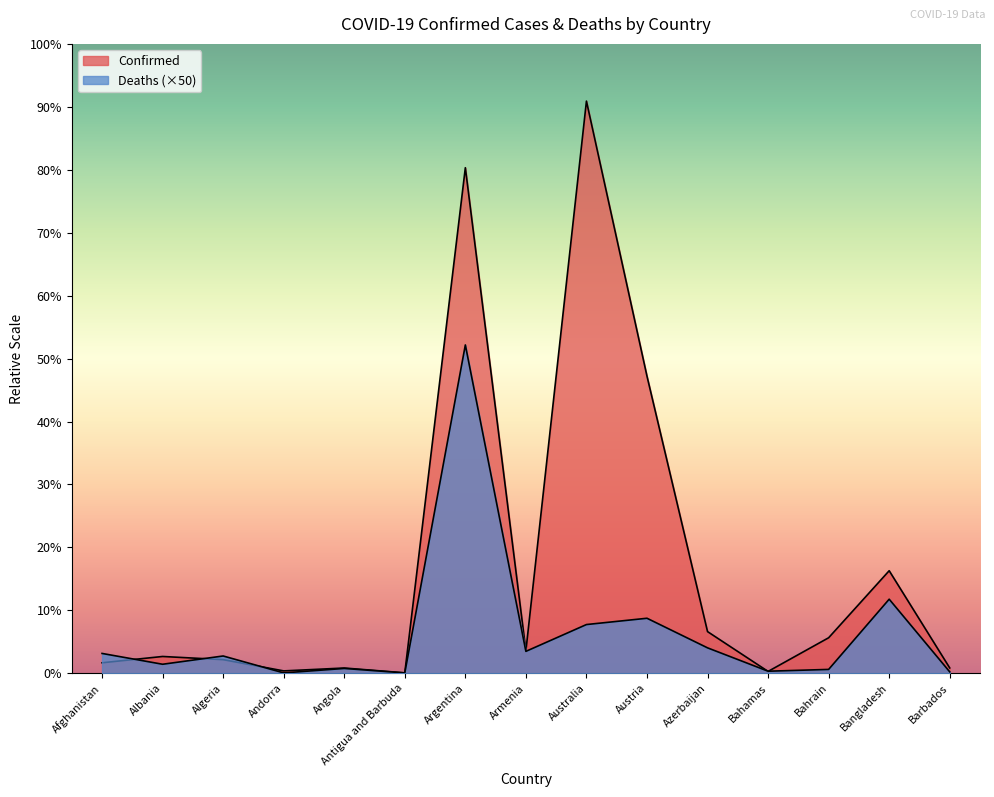

What is the label of the 6th point from the right?

Austria